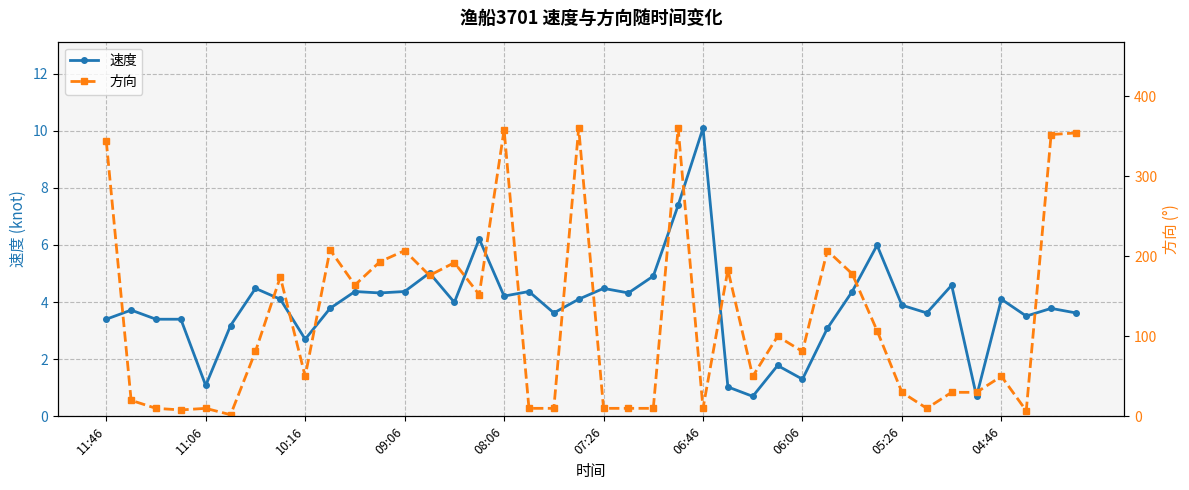

What is the difference between the highest and lowest values at 38?

348.2